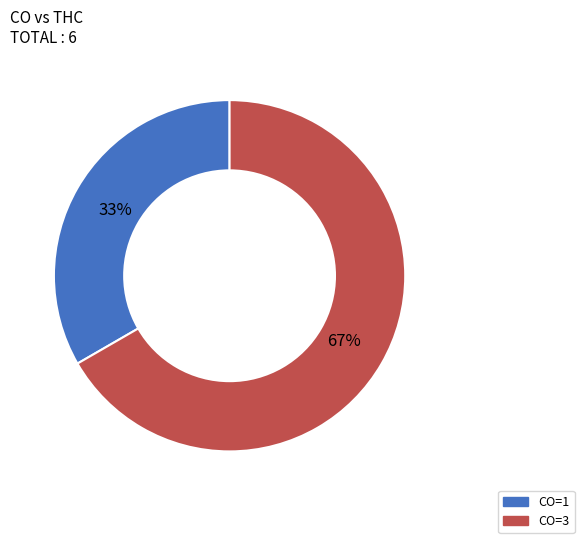

Is there any slice that represents more than half of the pie?

Yes